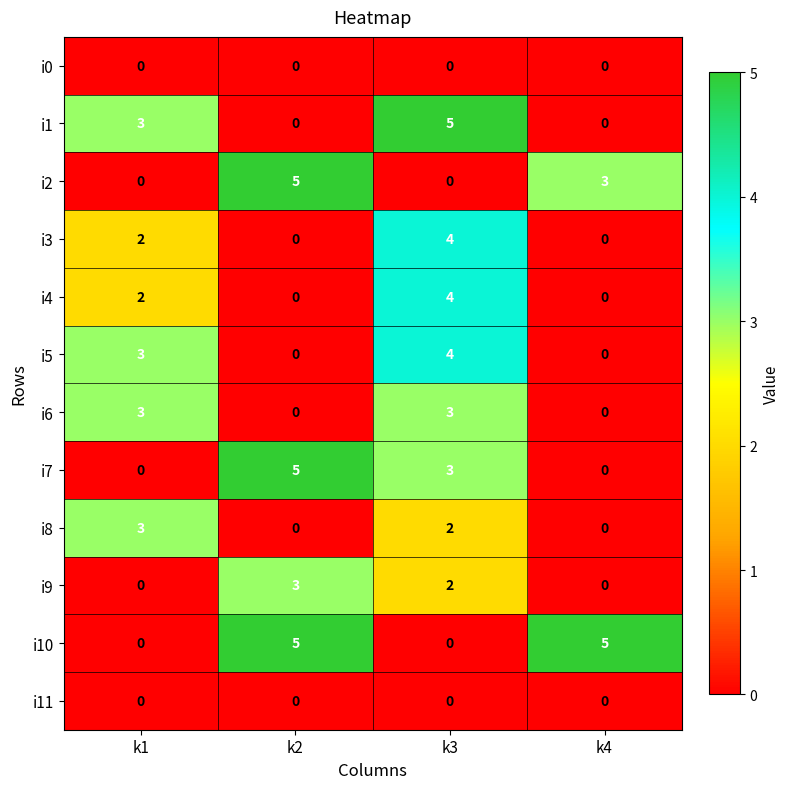

At how many categories does at least one series exceed 1?

4